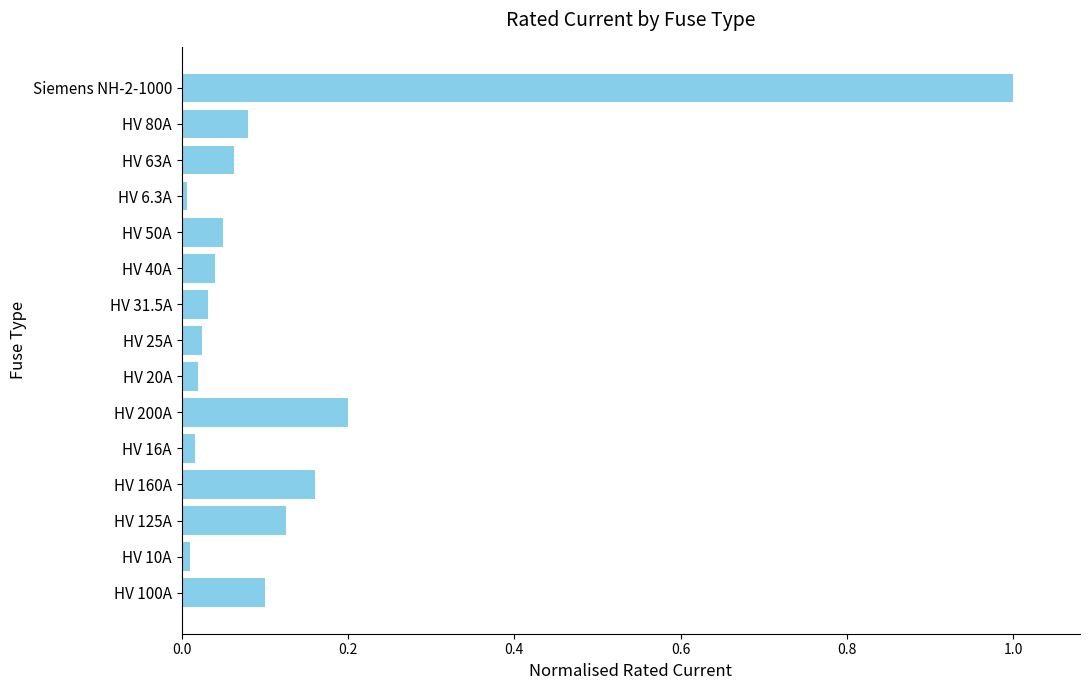

What is the difference between the maximum and minimum values?

1.0